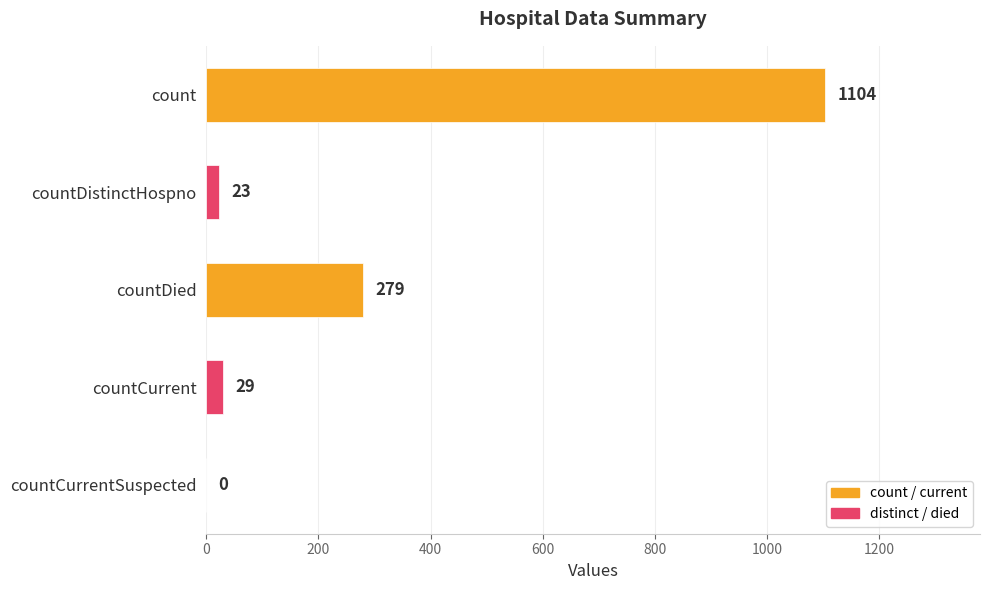

What is the maximum value shown in the chart?

1104